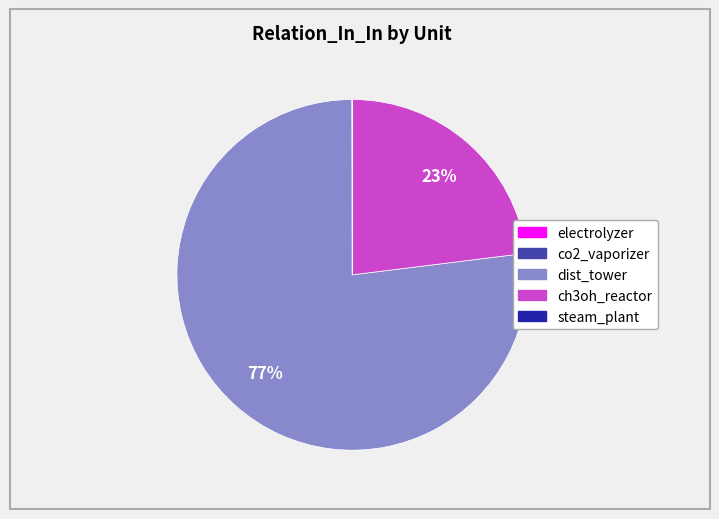

Does ch3oh_reactor represent more than half of the total?

No